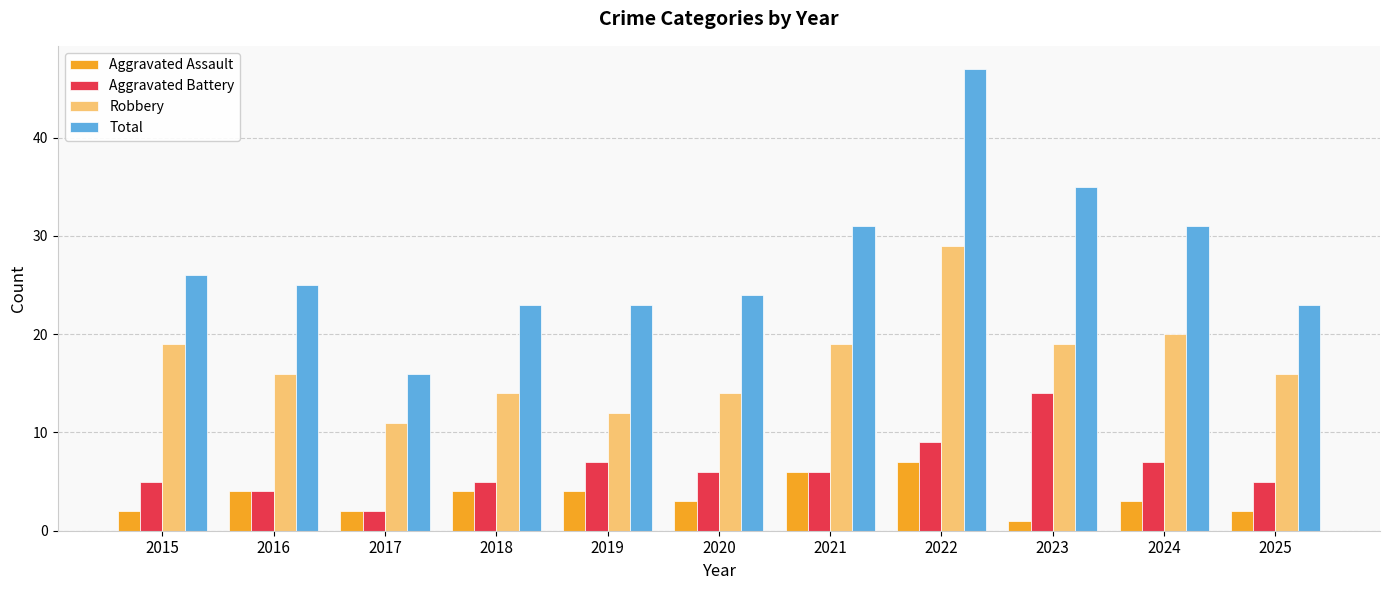

Is the value of Total at 2022 greater than the value of Aggravated Assault at 2015?

Yes